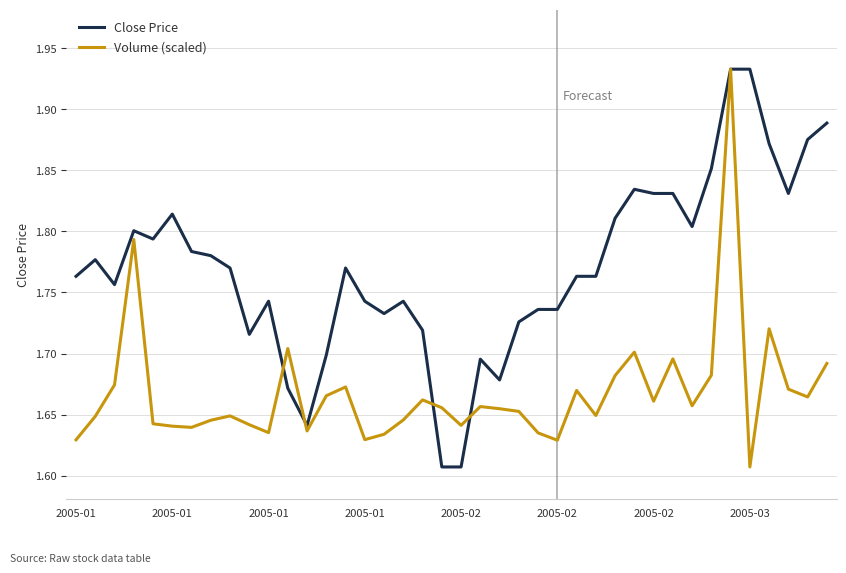

Which series has the largest total across all categories?

Close Price